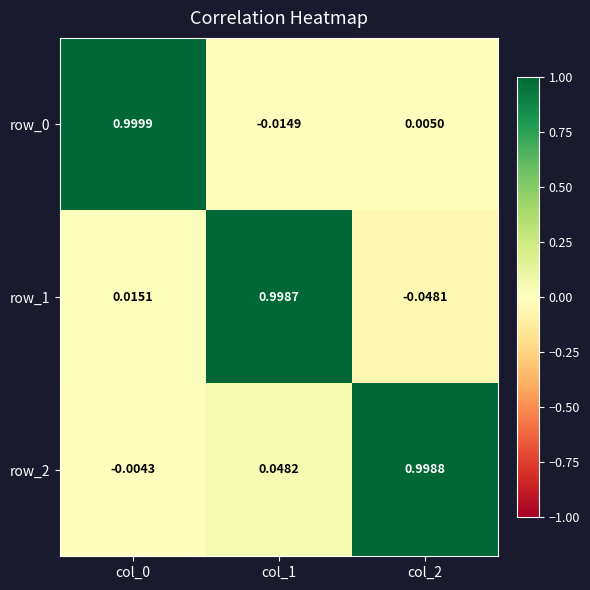

Is the value of row_0 at col_0 greater than the value of row_2 at col_2?

Yes